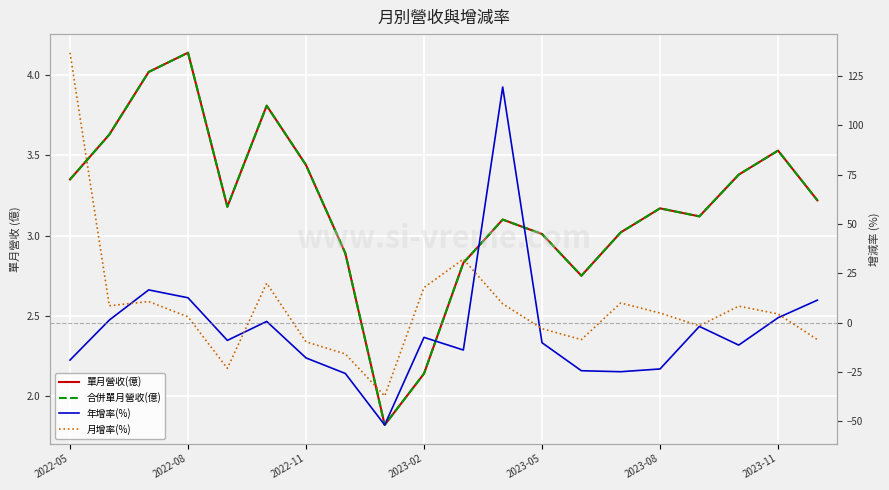

At 2023-11, list the series in order from largest to smallest.

月增率(%), 單月營收(億), 合併單月營收(億), 年增率(%)